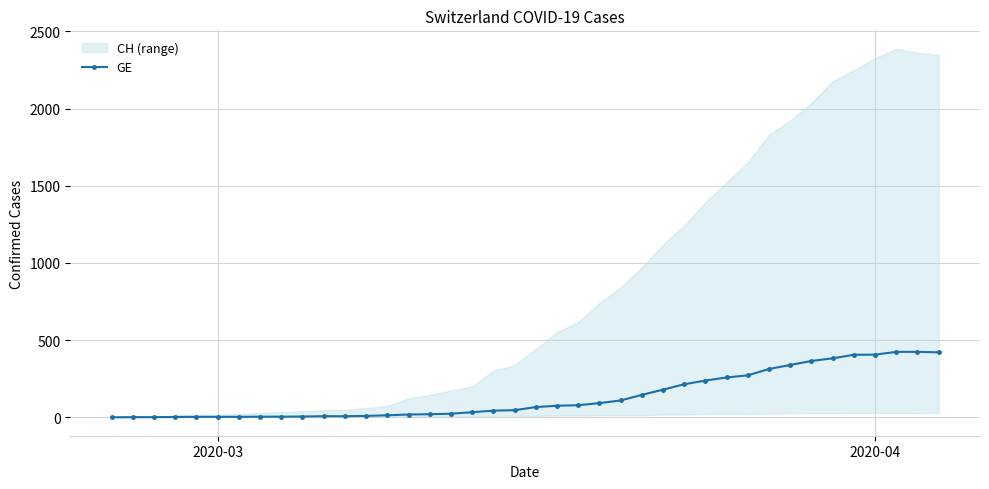

What is the maximum value for GE?

424